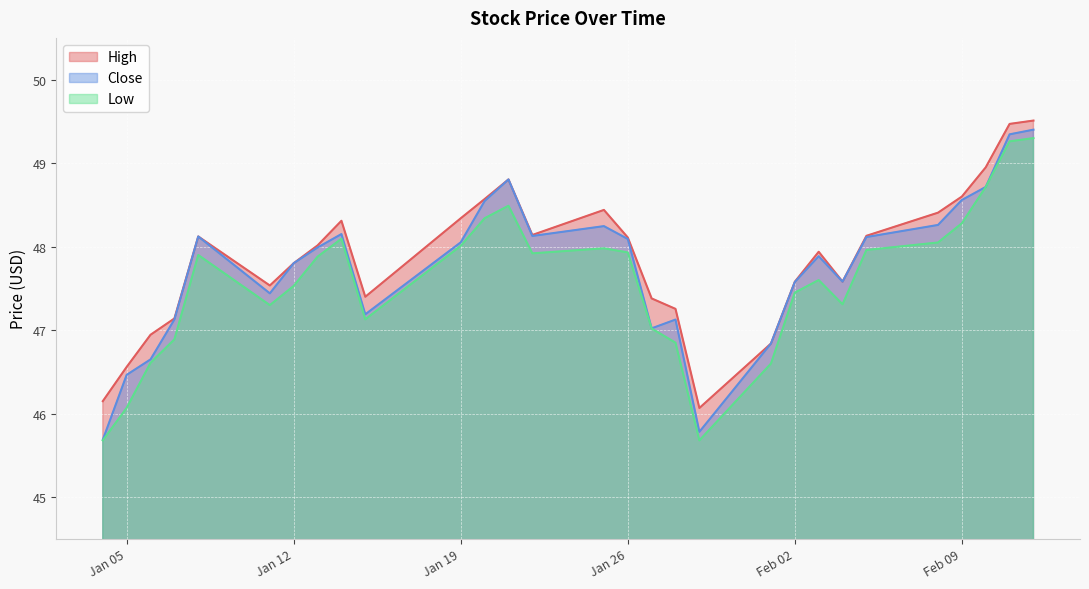

What is the total value across all series at 2021-01-13?

143.9